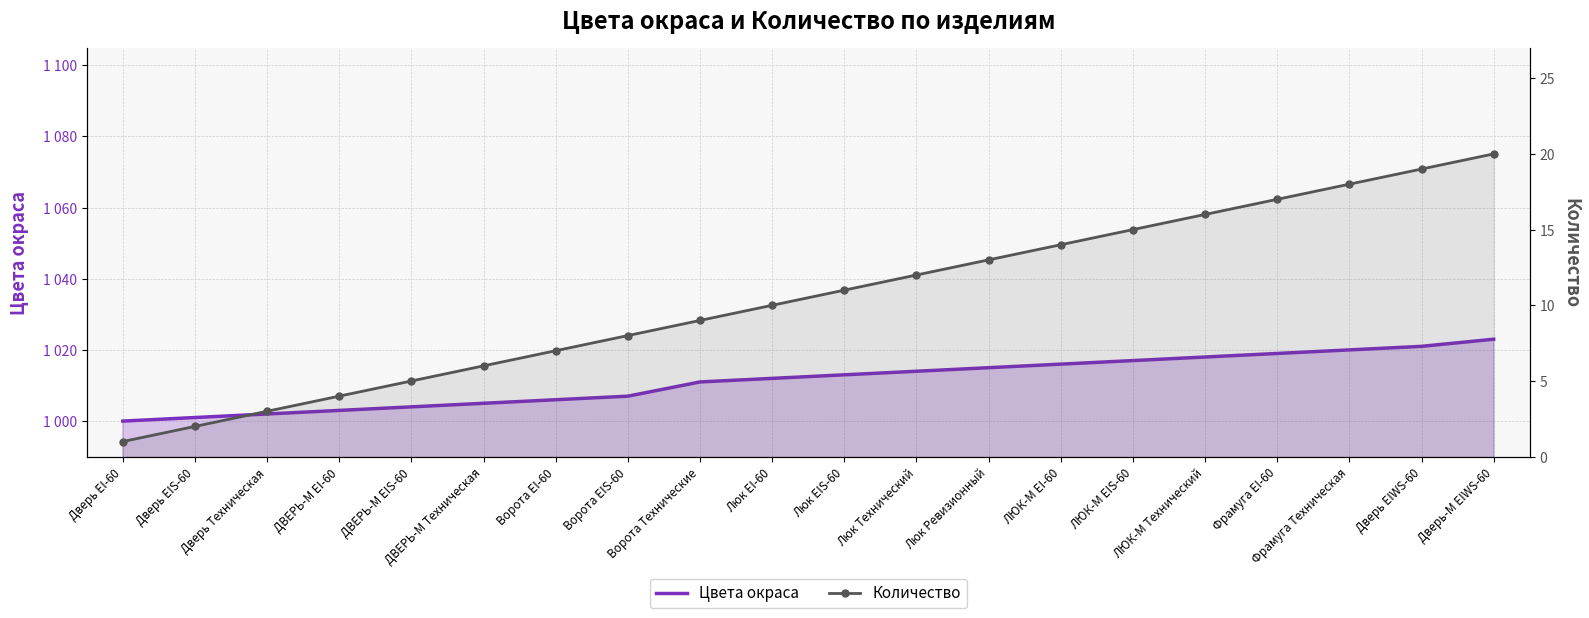

True or false: Количество and Цвета окраса cross at least once.

False